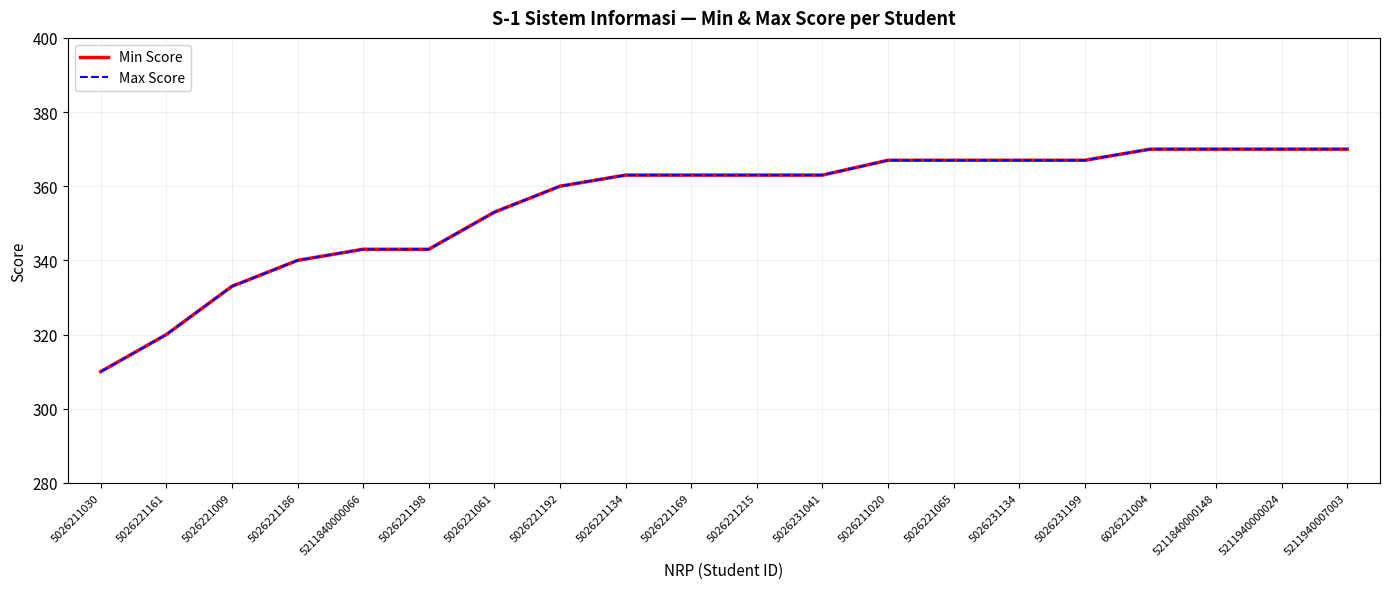

List the labels in order of Min Score value, smallest first.

5026211030, 5026221161, 5026221009, 5026221186, 5211840000066, 5026221198, 5026221061, 5026221192, 5026221134, 5026221169, 5026221215, 5026231041, 5026211020, 5026221065, 5026231134, 5026231199, 6026221004, 5211840000148, 5211940000024, 5211940007003